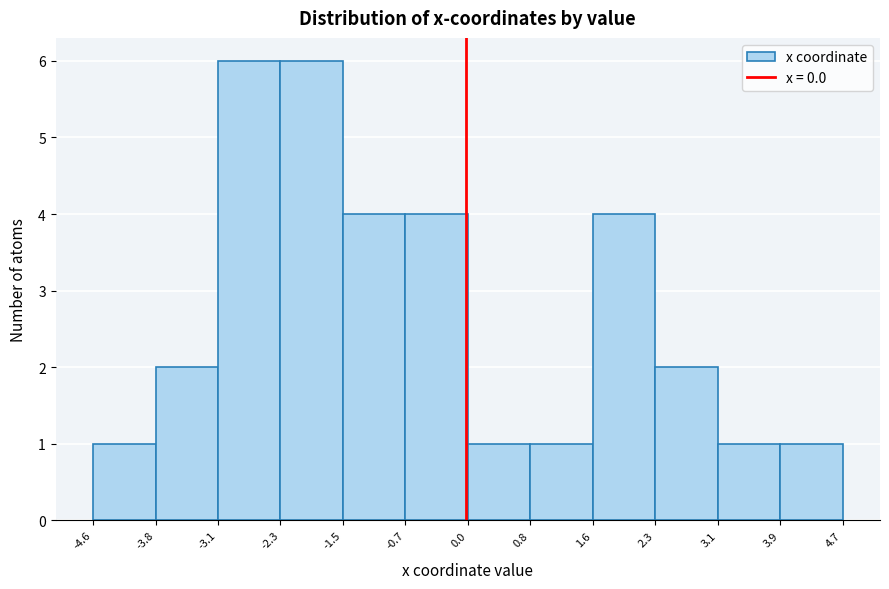

Reading left to right, transcribe this chart: for each bar, give the range it covers on the x-axis and its height. The values are not printed on the chart, so give them approximately, as read against the axis.

-4.6 to -3.8: 1
-3.8 to -3.1: 2
-3.1 to -2.3: 6
-2.3 to -1.5: 6
-1.5 to -0.7: 4
-0.7 to 0.0: 4
0.0 to 0.8: 1
0.8 to 1.6: 1
1.6 to 2.3: 4
2.3 to 3.1: 2
3.1 to 3.9: 1
3.9 to 4.7: 1